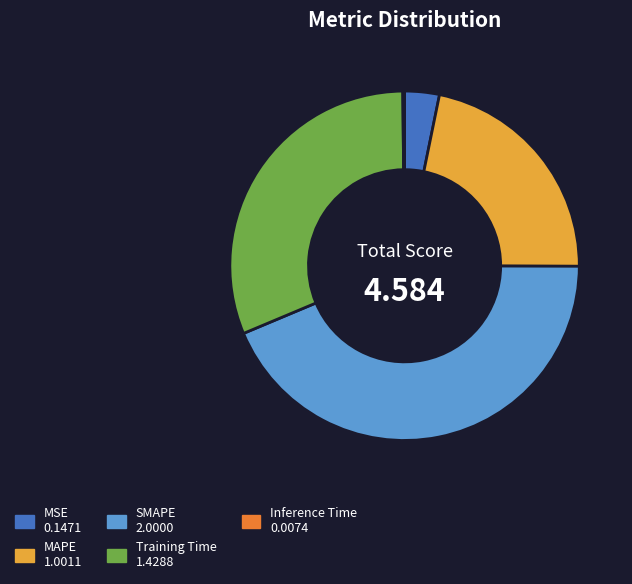

Which slice is the largest?

SMAPE